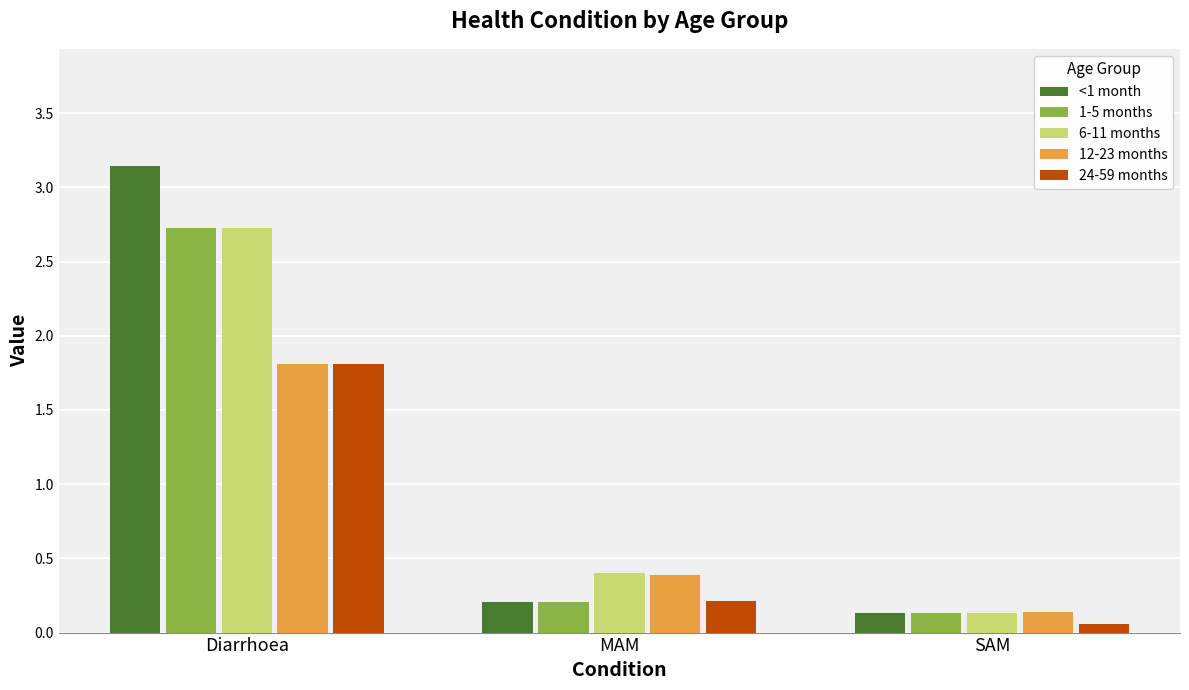

What is the total value across all series at MAM?

1.4